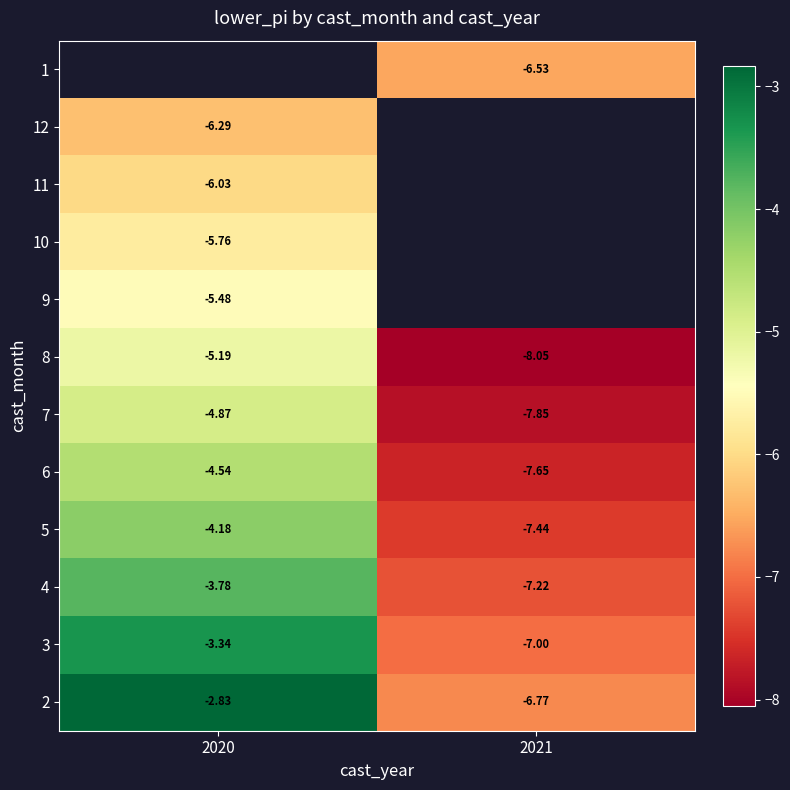

At how many categories does at least one series exceed -6?

1